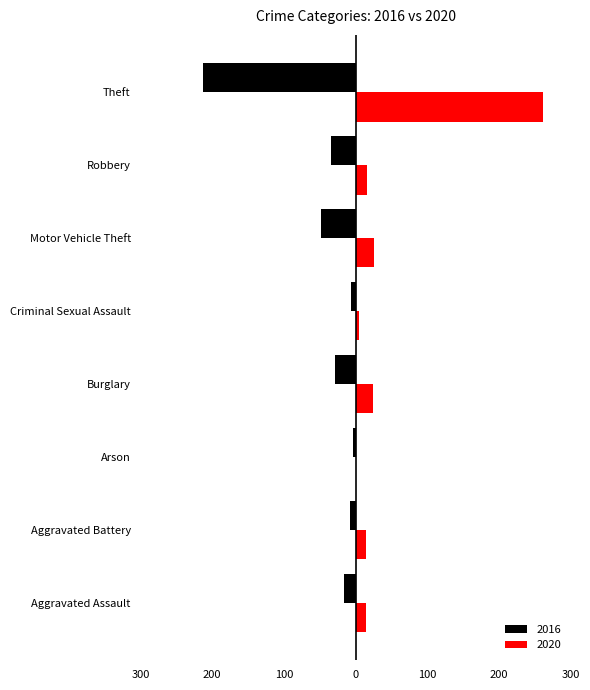

What are all the series names shown in the legend?

2016, 2020